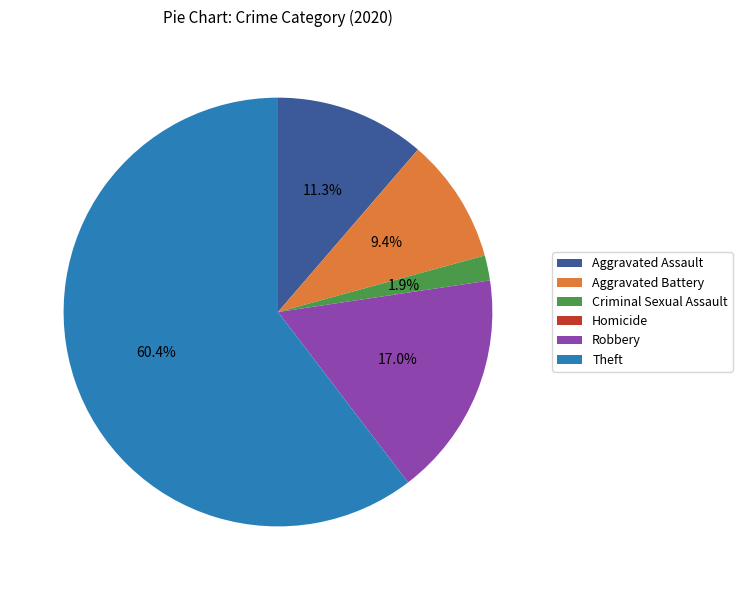

What percentage is NOT represented by Theft?

39.6%